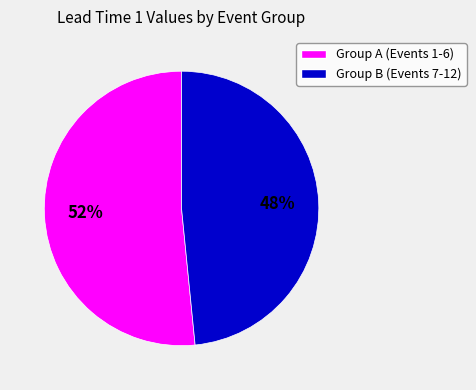

To the nearest percent, what is the average slice percentage?

50%